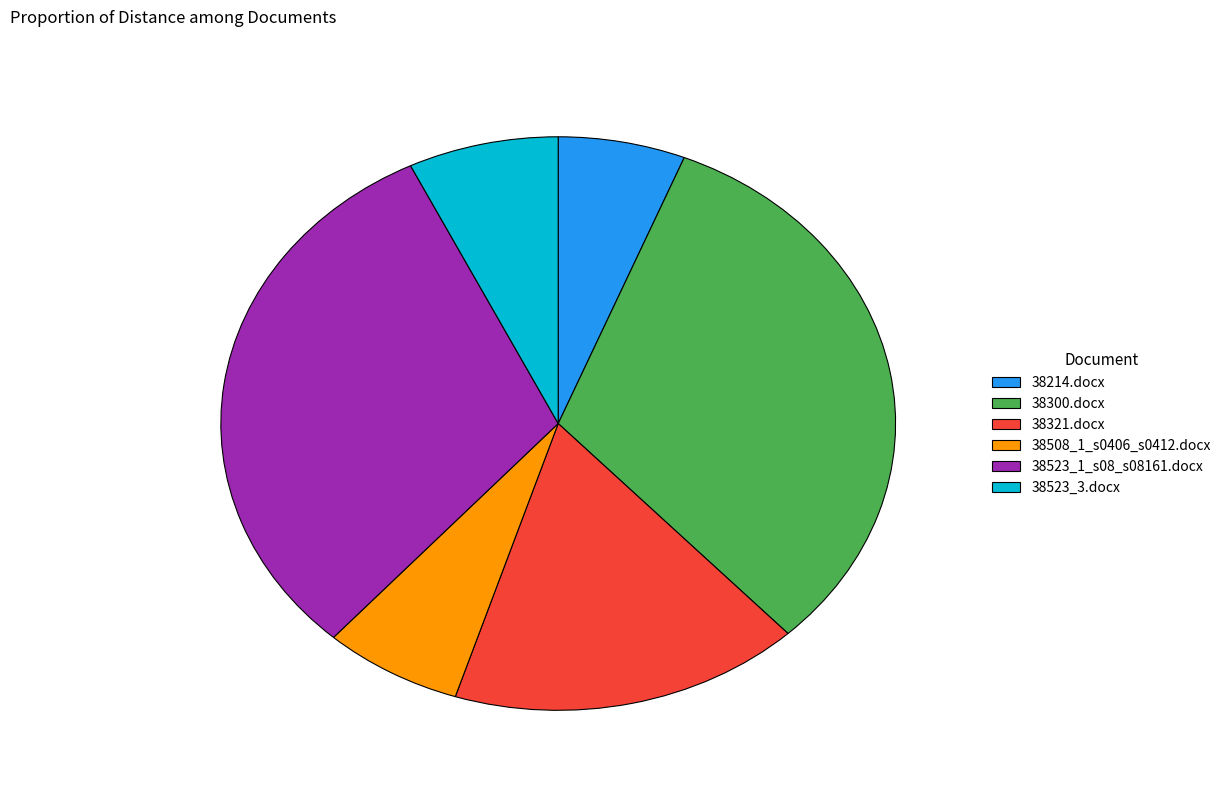

Is there any slice that represents more than half of the pie?

No